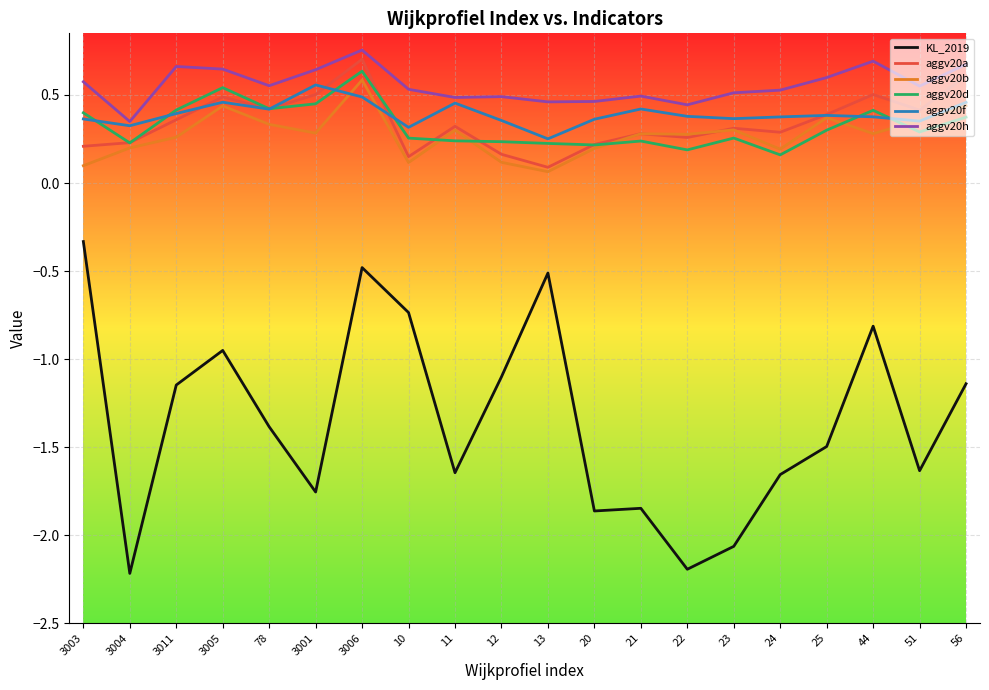

How many lines are shown in the chart?

6